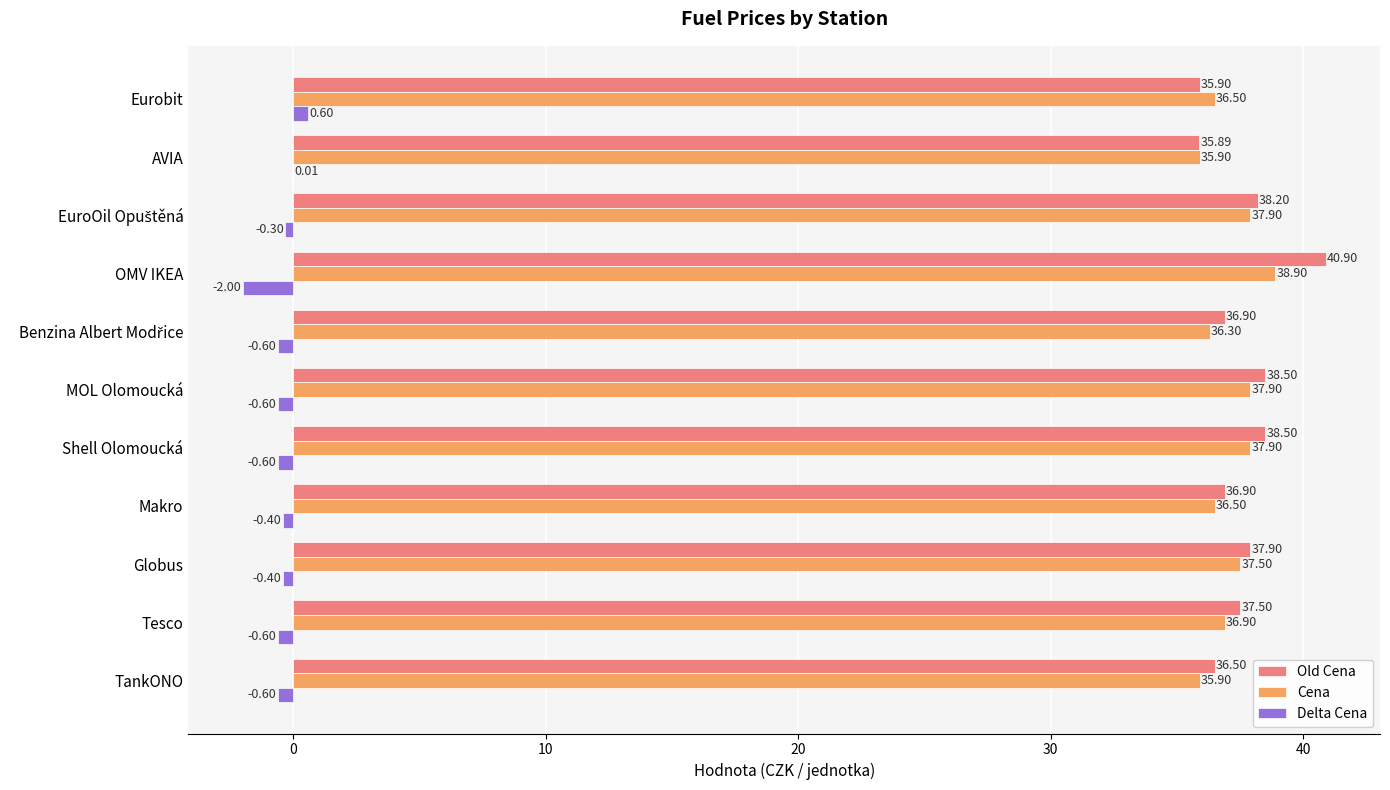

At which category does the chart reach its peak across all series?

OMV IKEA